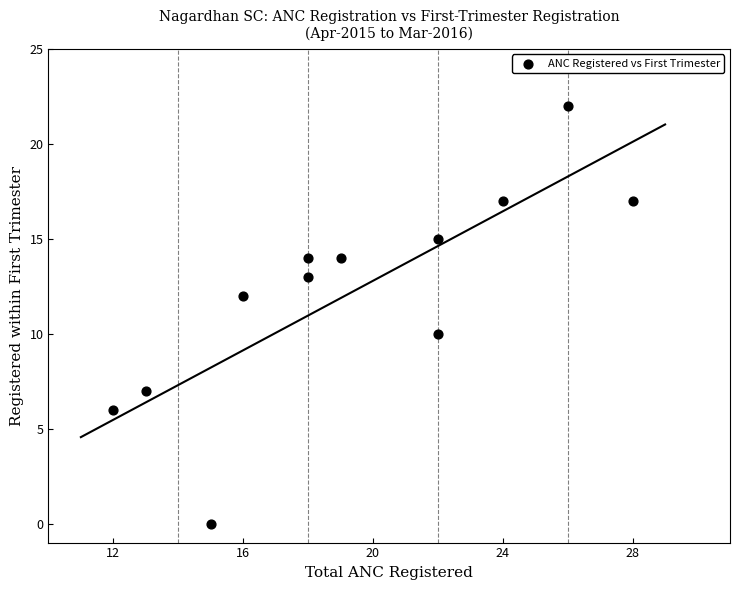

What is the average X value?

19